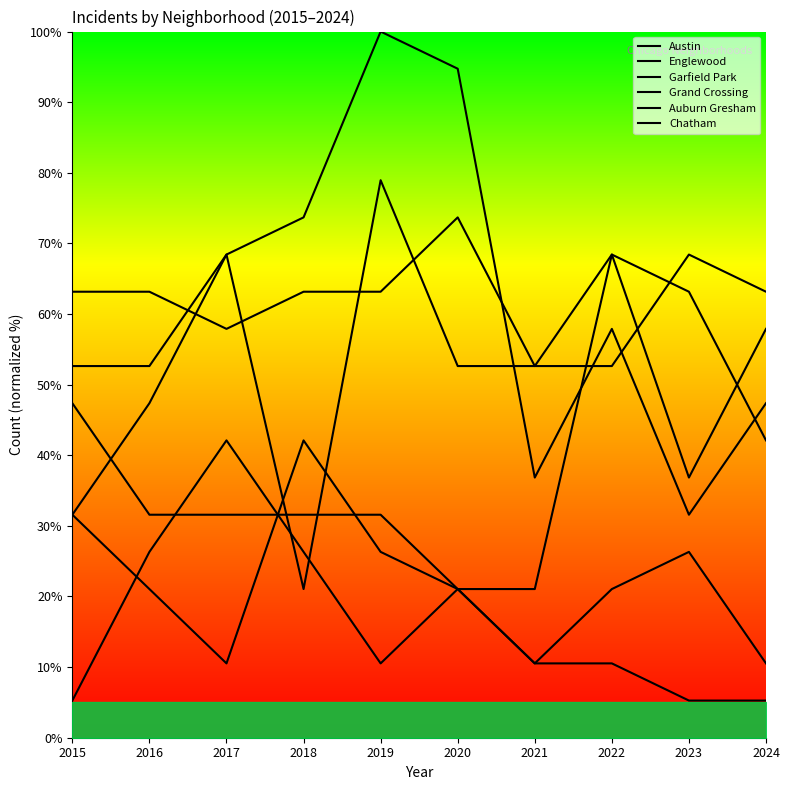

Rank the series at 2023 from highest to lowest value.

Austin, Grand Crossing, Englewood, Garfield Park, Chatham, Auburn Gresham